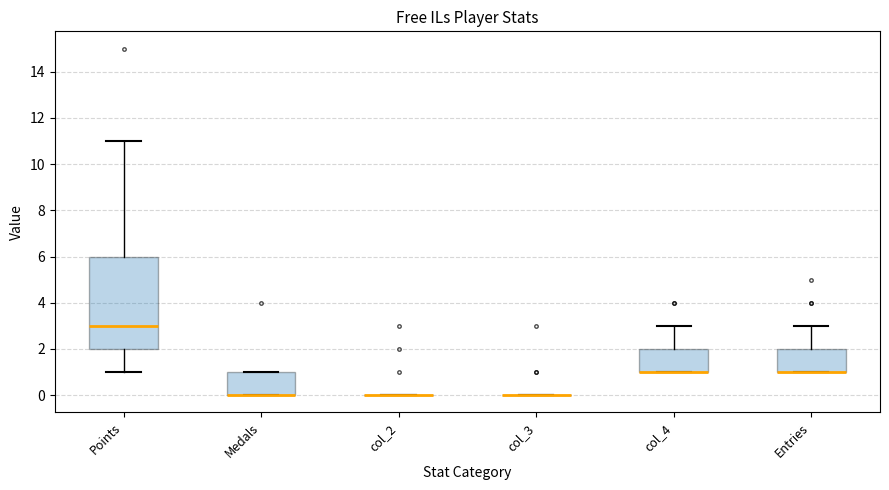

Where is the lower edge of the box for Entries on the y-axis? The values are not printed on the chart, so give them approximately, as read against the axis.

1